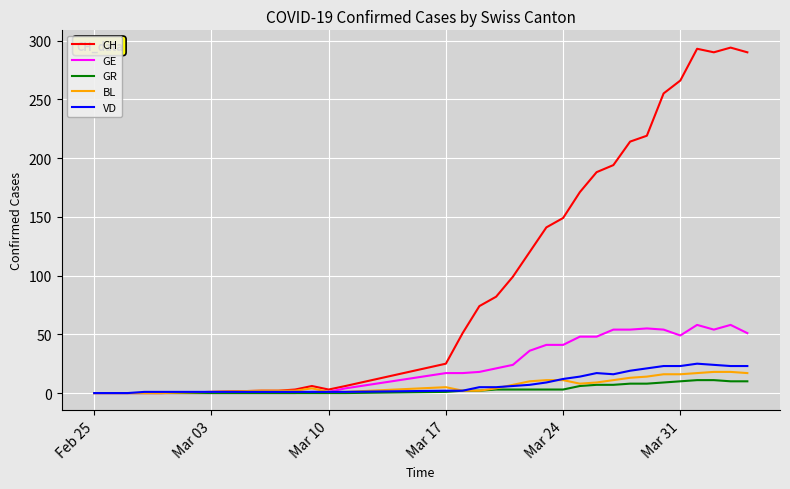

How many distinct data groups are displayed?

5